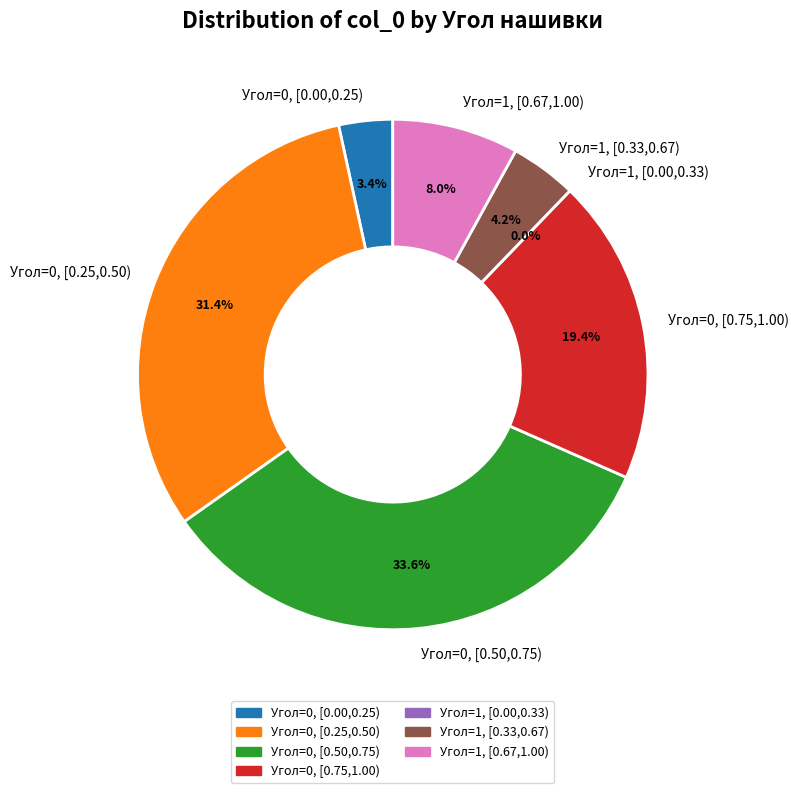

The Row 1 slice represents 7% of the pie. True or false?

False